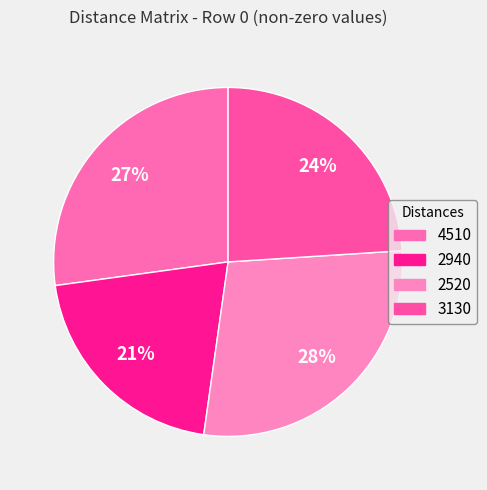

To the nearest percent, what is the difference between the 2940 and 3130 slice percentages?

3%